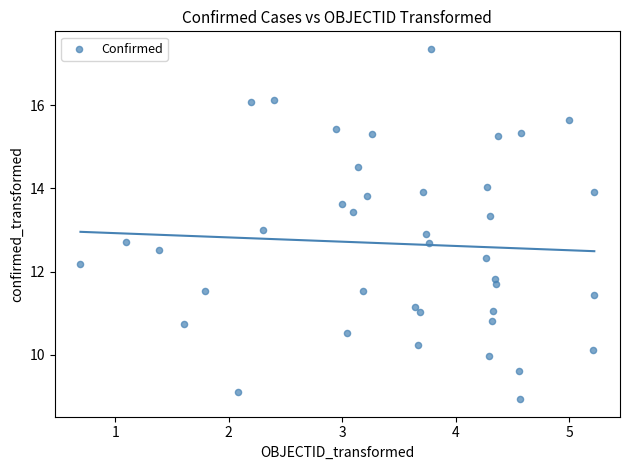

What is the range of X values (max minus min)?

4.5